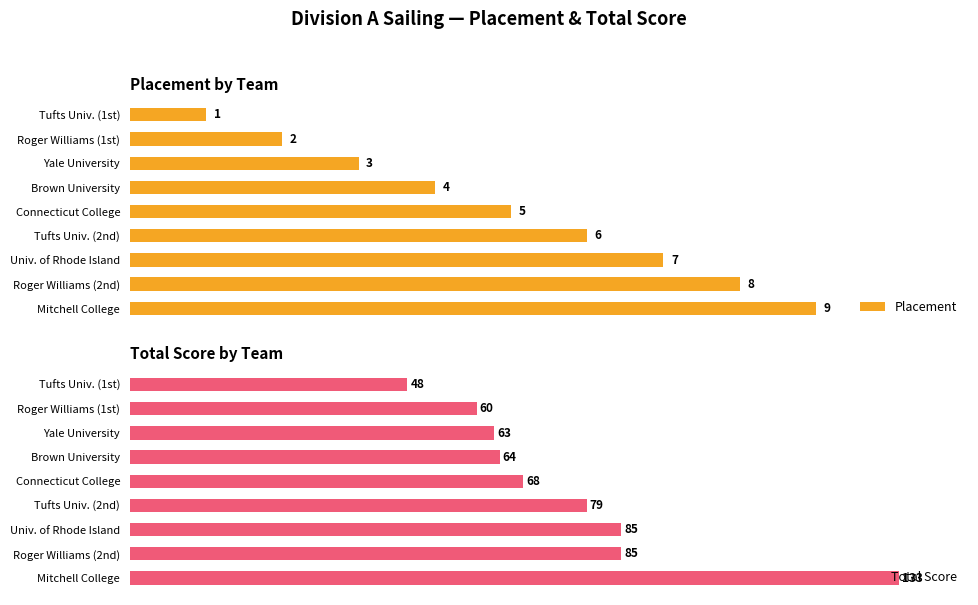

Reading left to right, list all the values displayed in this chart.

Placement: 1	2	3	4	5	6	7	8	9
Total Score: 48	60	63	64	68	79	85	85	133